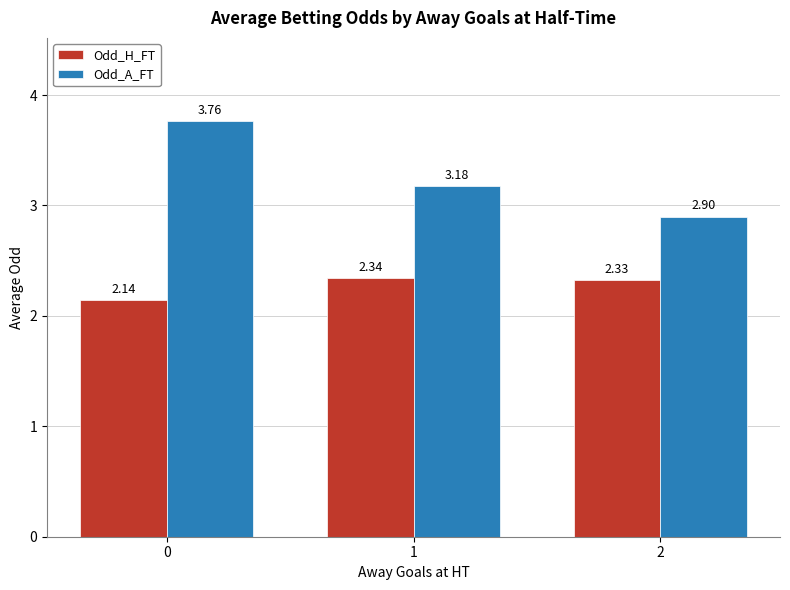

How many Odd_A_FT values are between 2 and 3?

1